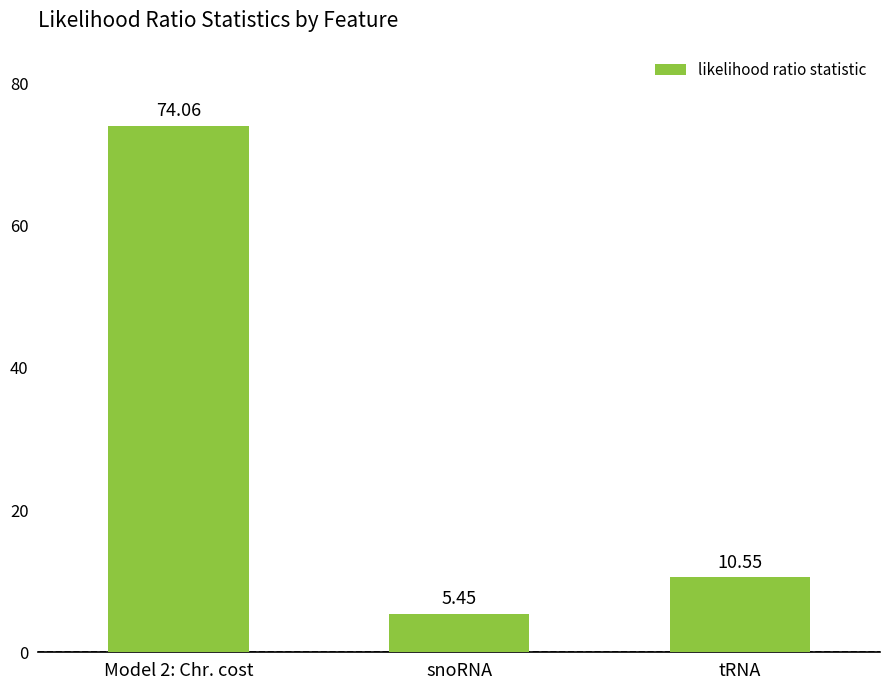

What position from the left is tRNA?

3